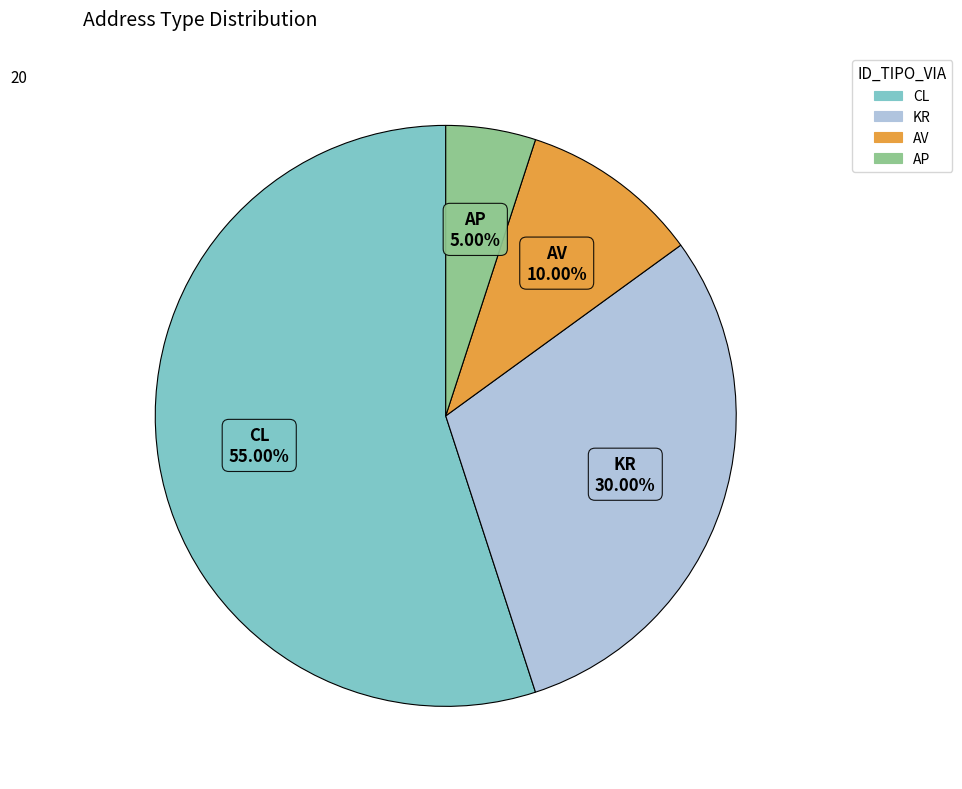

To the nearest percent, what portion does KR represent?

30%